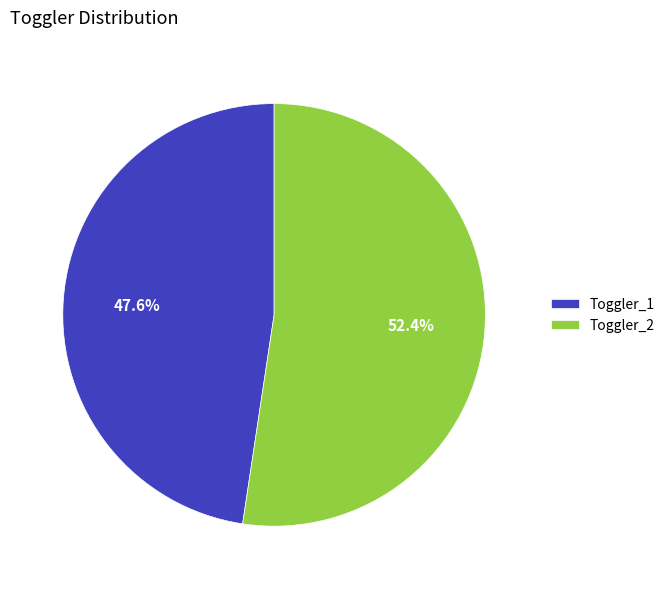

True or false: Toggler_1 accounts for 48% of the total.

True